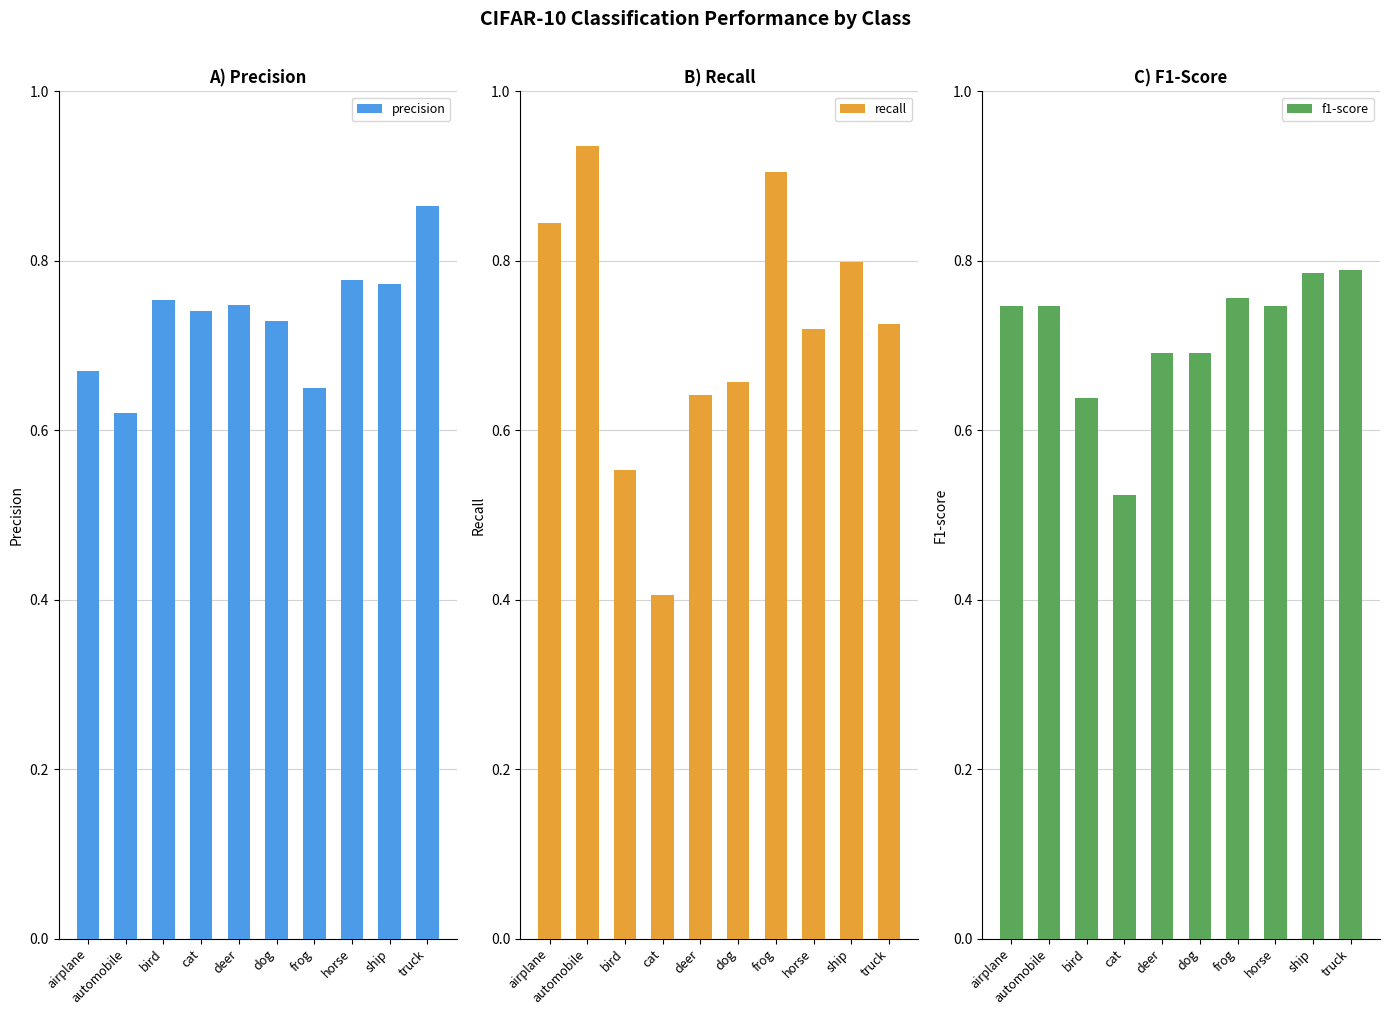

Which series has the largest range (max minus min)?

recall